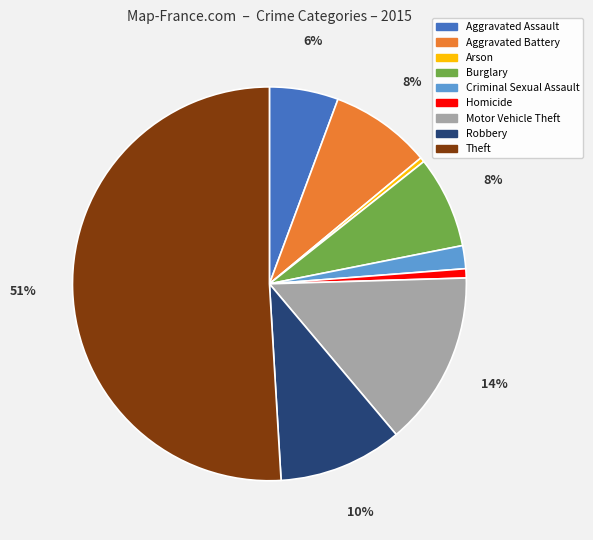

Between Homicide and Motor Vehicle Theft, which is larger?

Motor Vehicle Theft